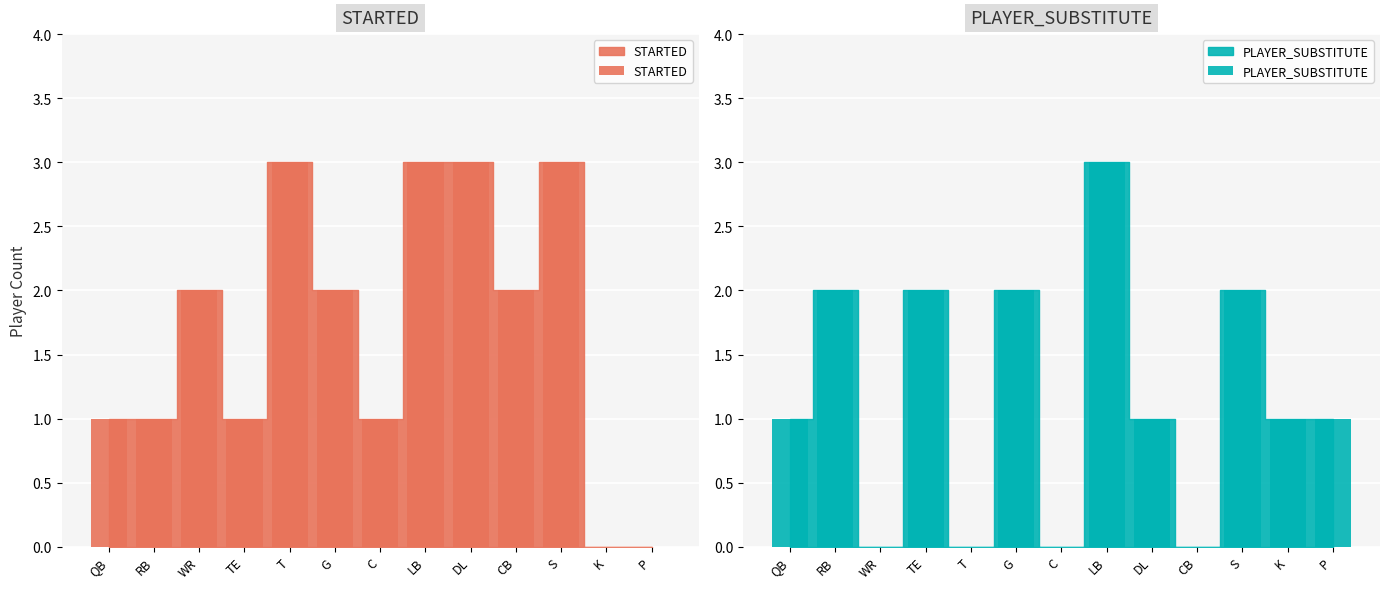

At T, list the series in order from smallest to largest.

PLAYER_SUBSTITUTE, STARTED